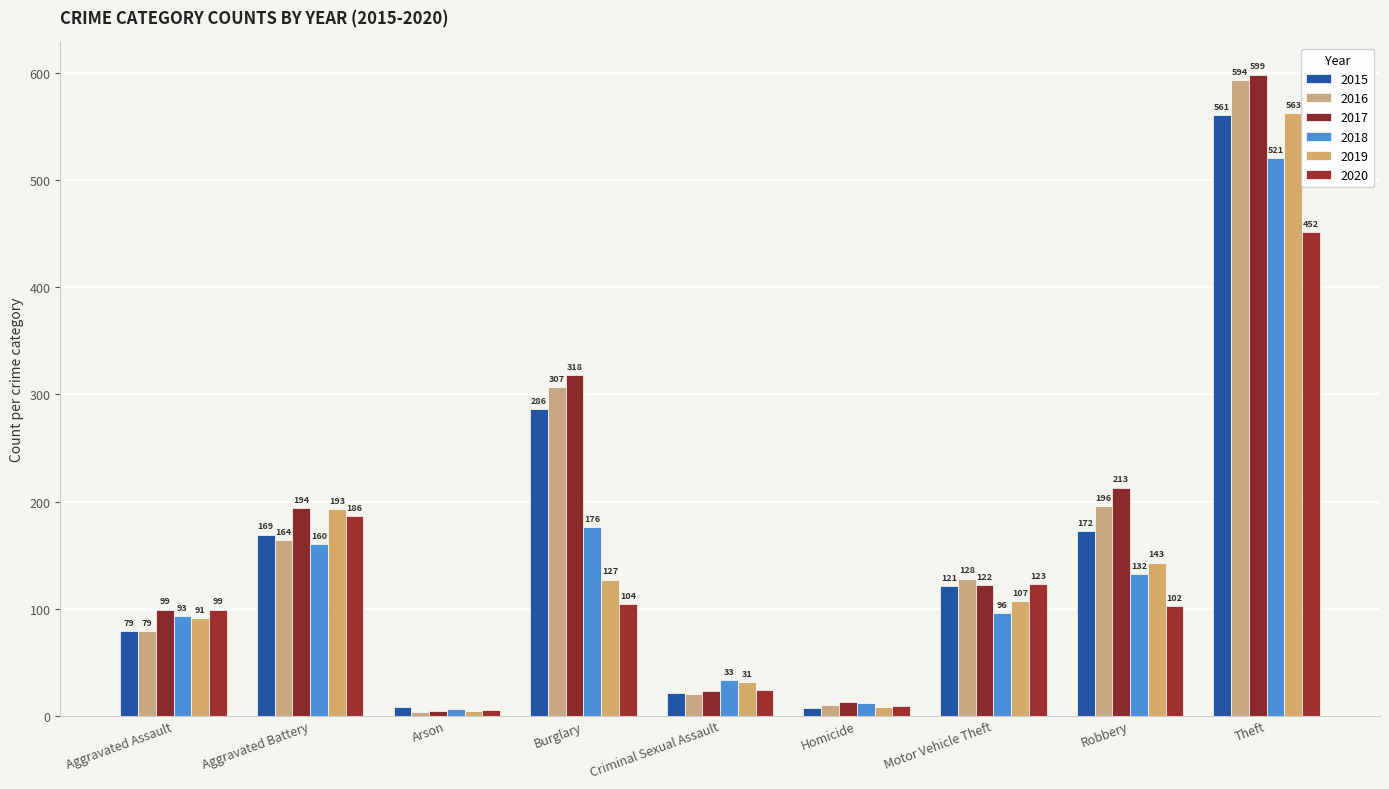

The 2019 series shows 193 at Aggravated Battery. True or false?

True